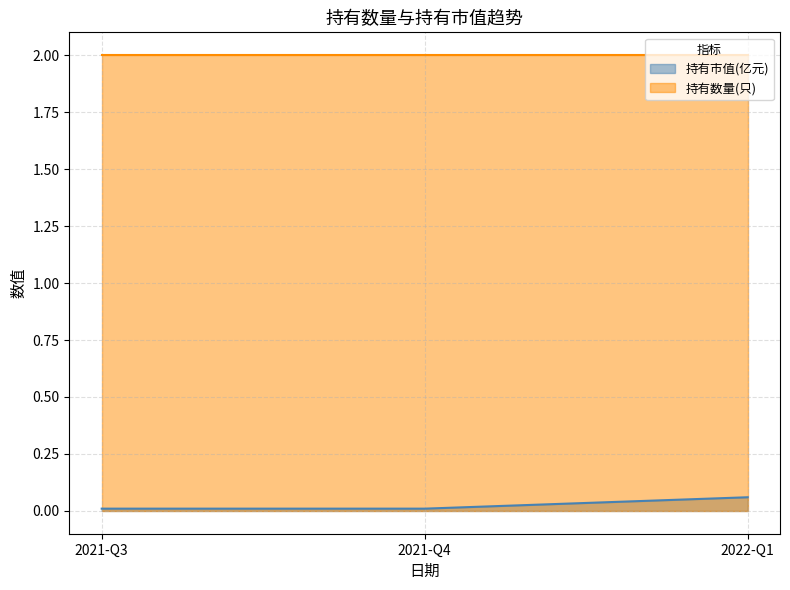

What is the label of the 3rd point from the left?

2022-Q1